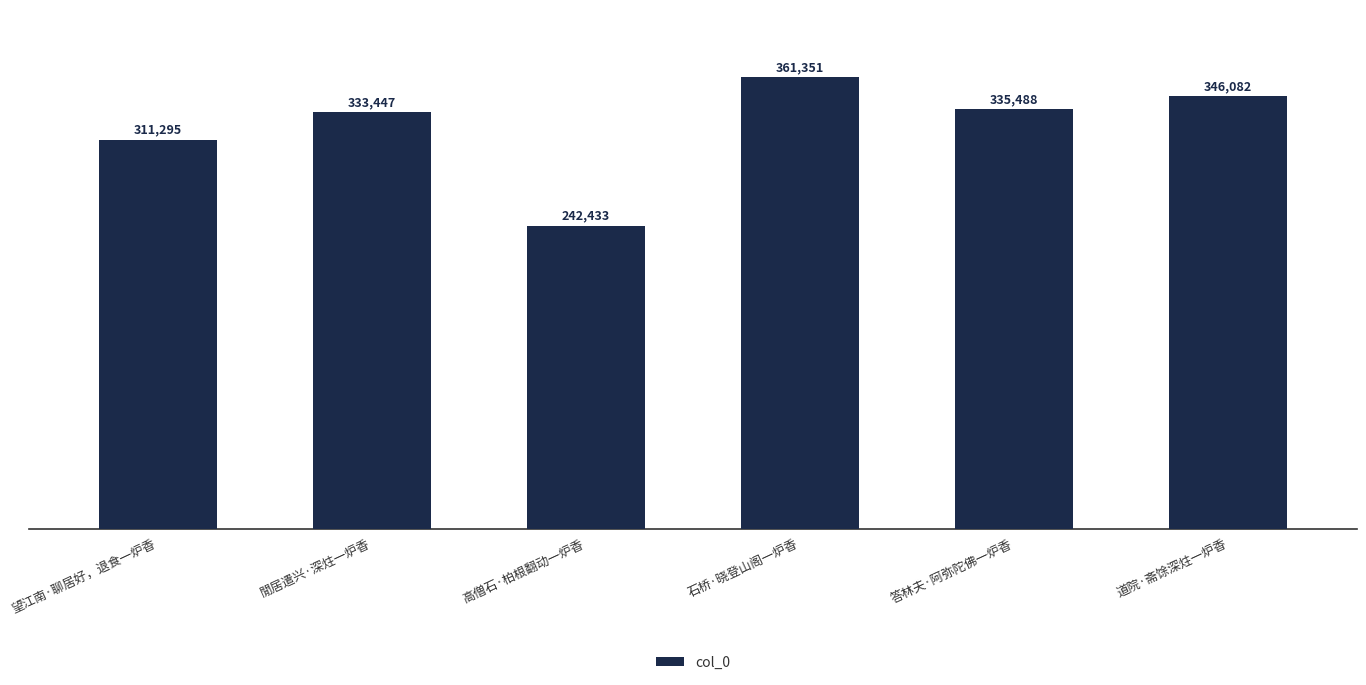

What is the smallest value displayed?

242433